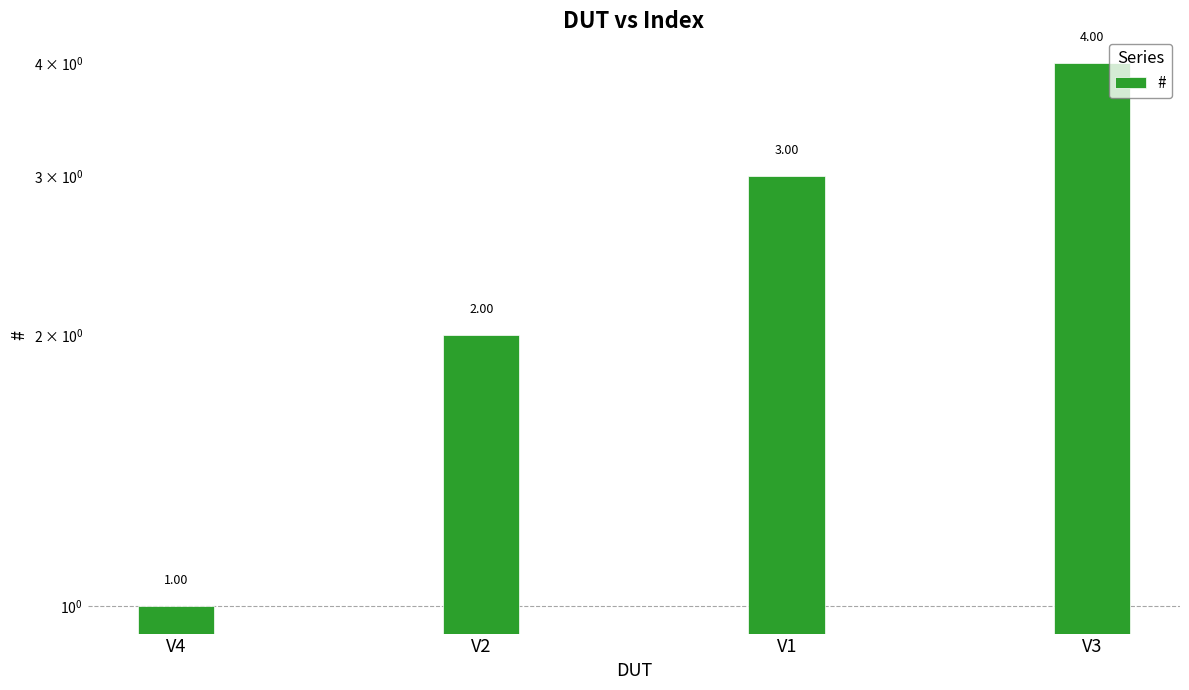

What is the greatest value displayed?

4